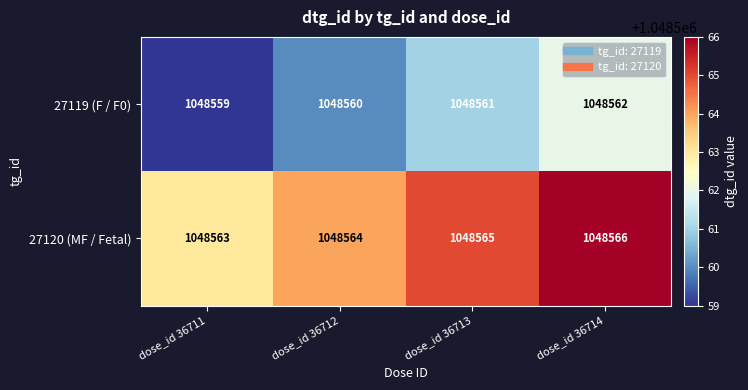

Which series has the largest total across all categories?

27120 (MF / Fetal)